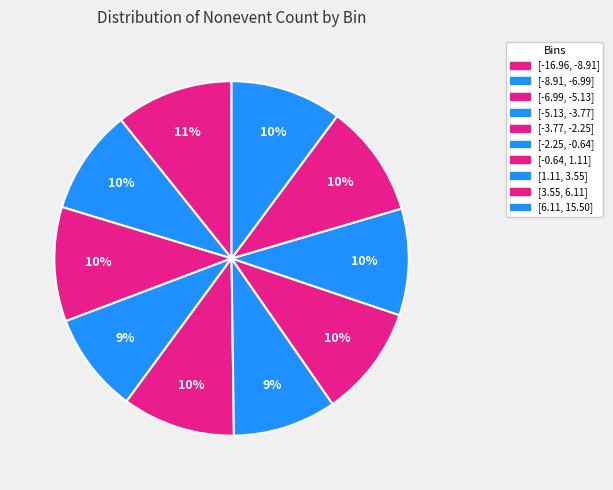

Rank the categories by value from lowest to highest.

[-5.13, -3.77], [-2.25, -0.64], [-8.91, -6.99], [1.11, 3.55], [-0.64, 1.11], [6.11, 15.50], [-3.77, -2.25], [3.55, 6.11], [-6.99, -5.13], [-16.96, -8.91]